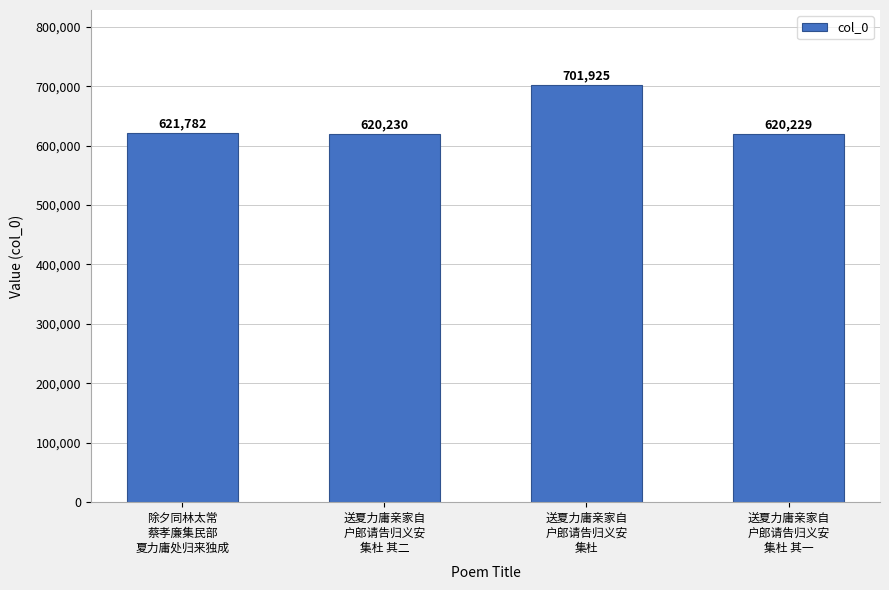

What is the difference between the maximum and minimum values?

81696